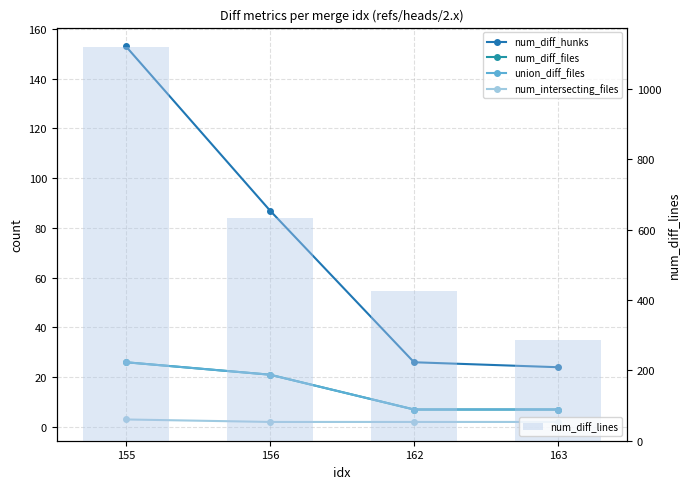

Reading left to right, what are all the values shown in this chart?

num_diff_hunks: 155=153	156=87	162=26	163=24
num_diff_files: 155=26	156=21	162=7	163=7
union_diff_files: 155=26	156=21	162=7	163=7
num_intersecting_files: 155=3	156=2	162=2	163=2
num_diff_lines: 155=1119	156=634	162=425	163=287